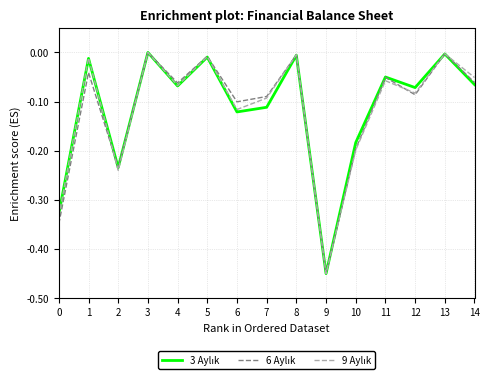

What is the total value across all series at 0?

-1.0